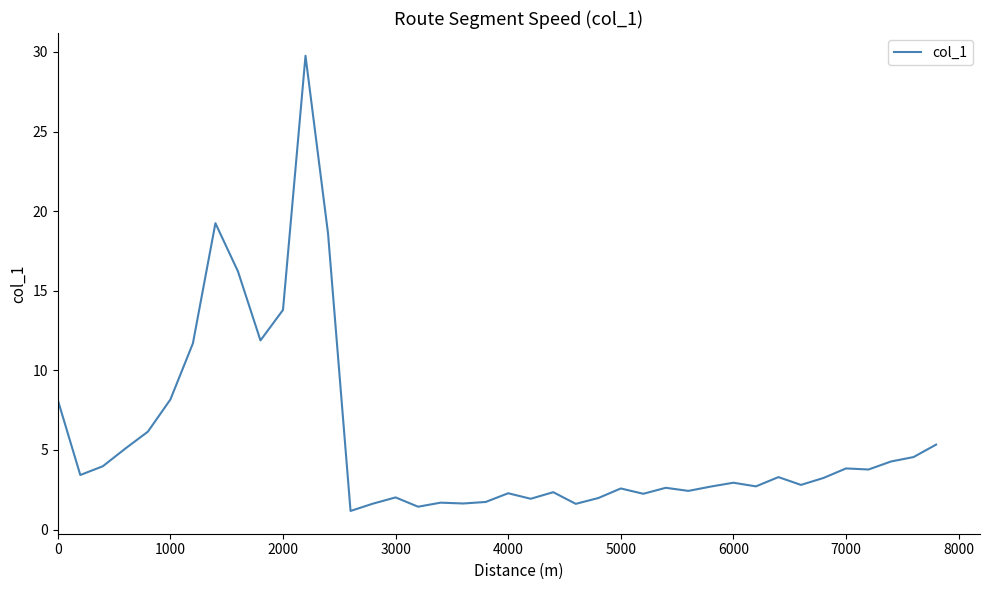

What is the minimum value shown in the chart?

1.2